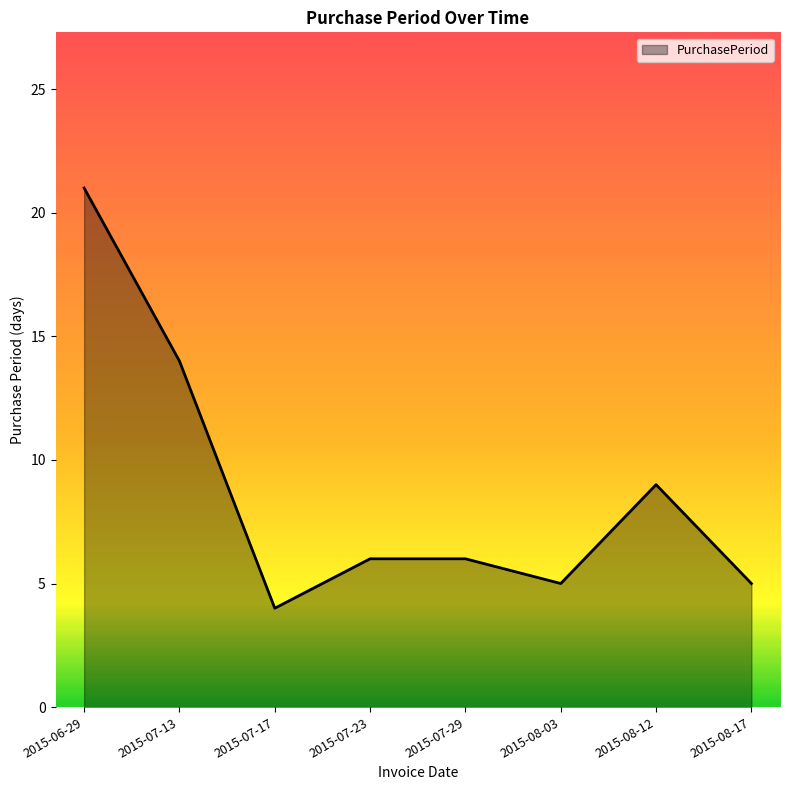

What is the sum of the values at 2015-07-29 and 2015-07-13?

20